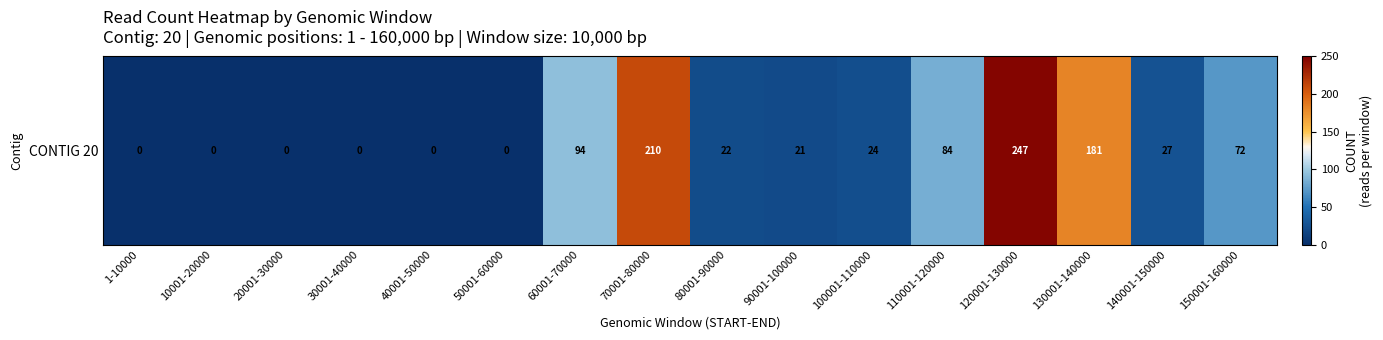

At which category does the chart reach its minimum across all series?

1-10000